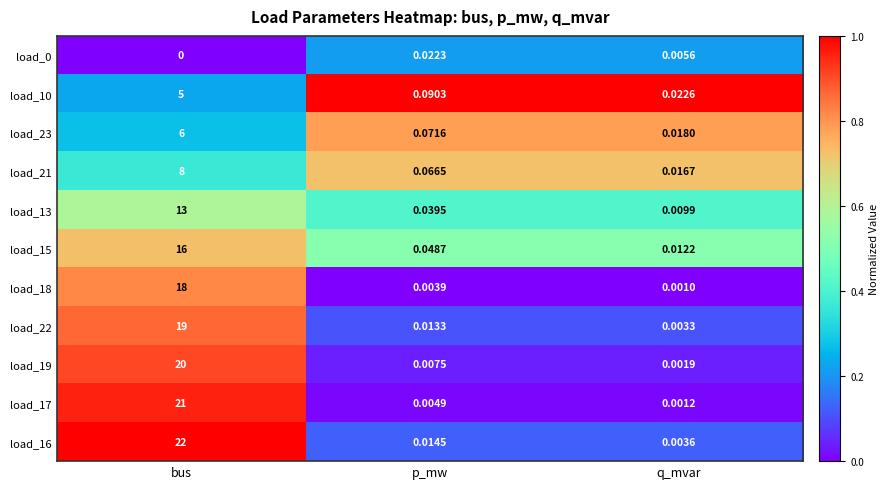

Which series has the largest total across all categories?

load_16